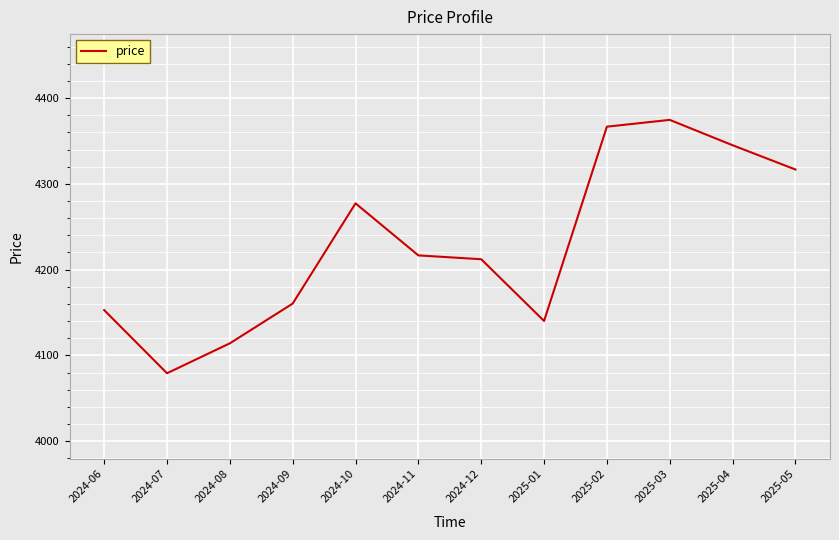

True or false: the data shows 4277.3 at 2024-10.

True